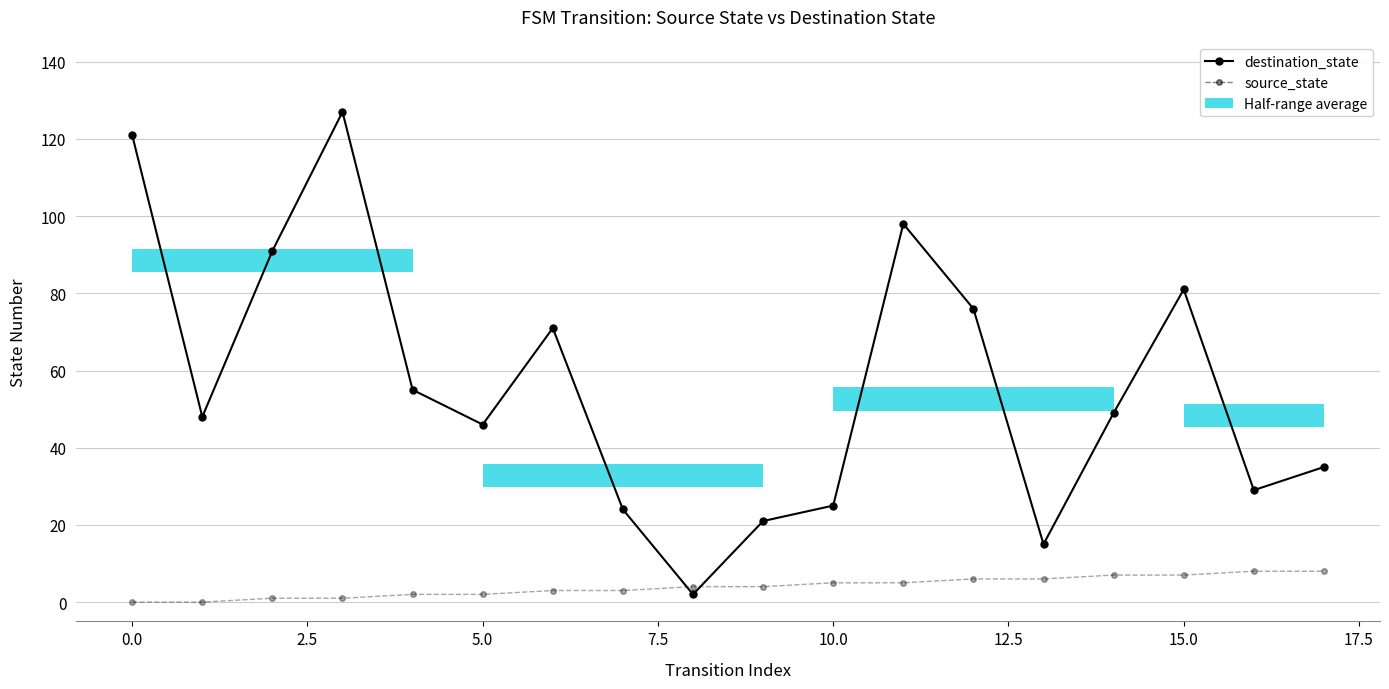

True or false: source_state has a value of 5 at 11.

True